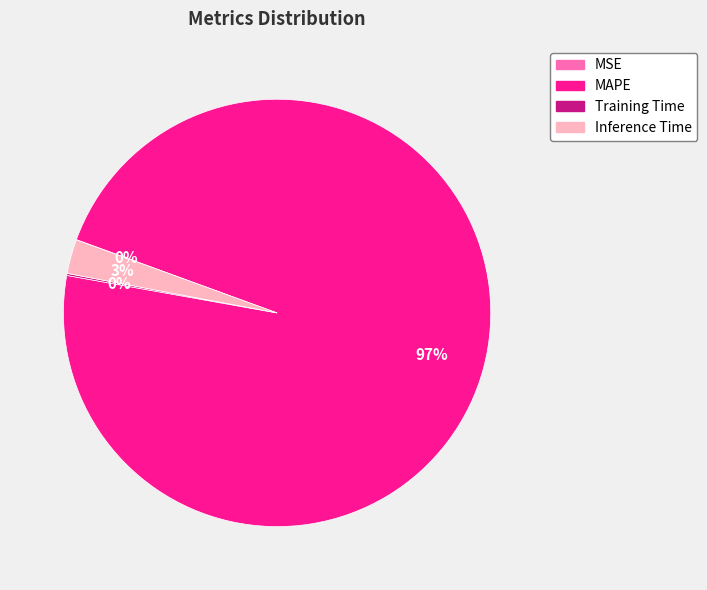

What percentage is the MAPE slice, to the nearest percent?

97%